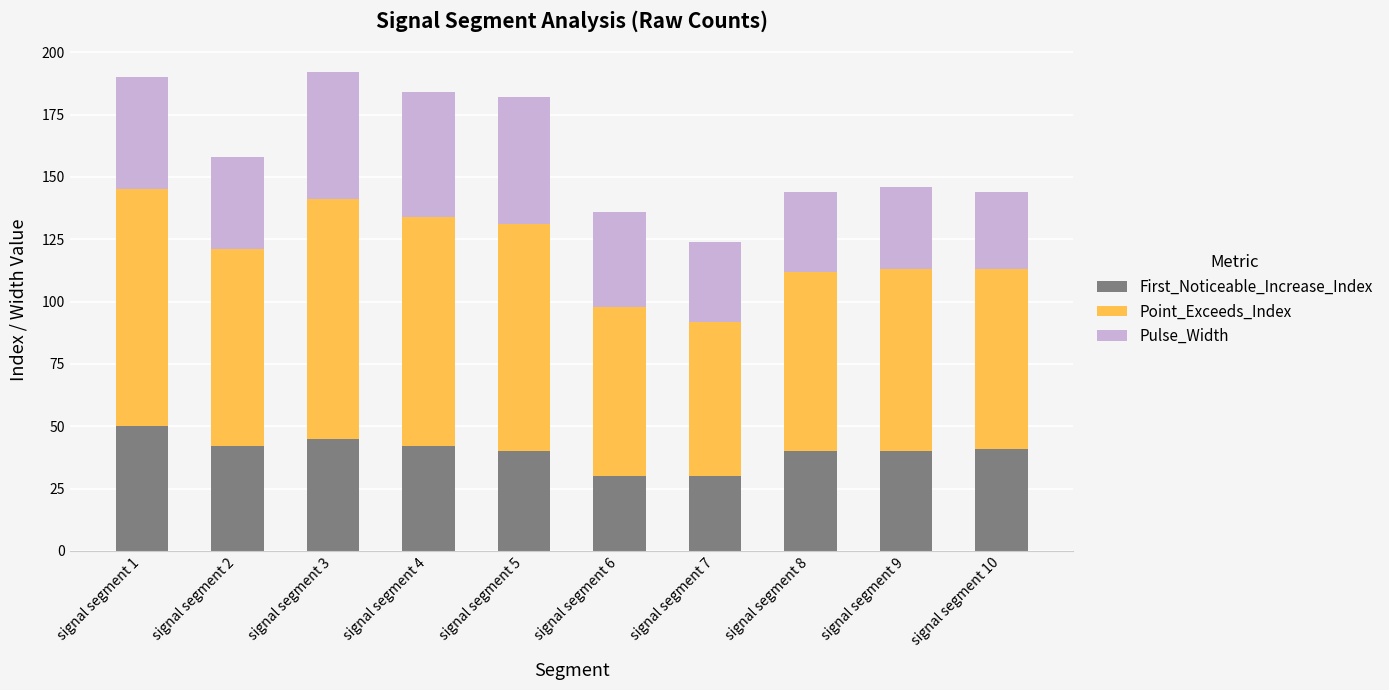

What is the minimum value for First_Noticeable_Increase_Index?

30